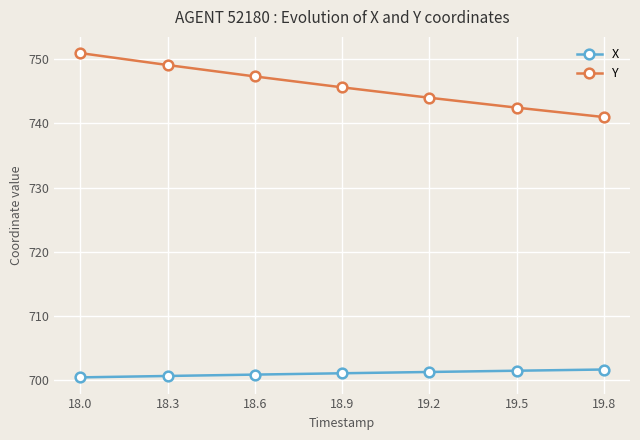

What is the total value across all series at 19.5?

1444.0